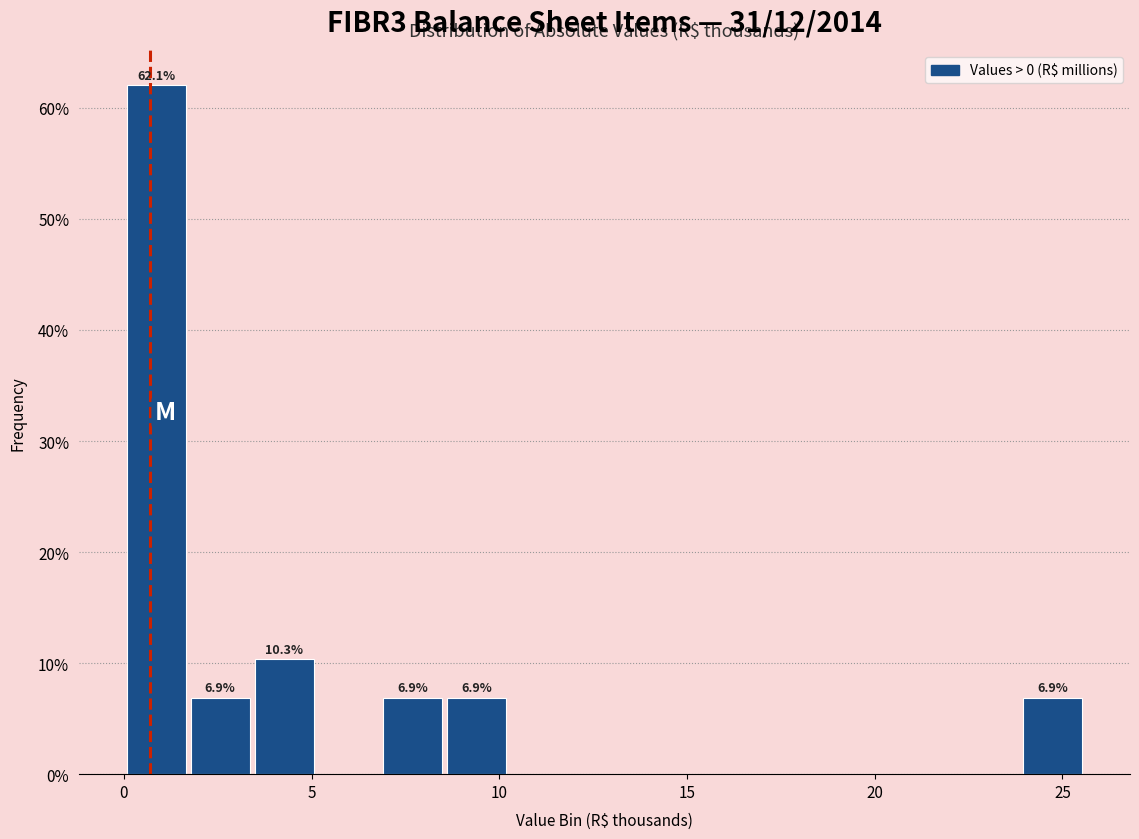

Around what value on the x-axis is the tallest bar? Give the approximate position of its centre, as read against the axis.

1.0